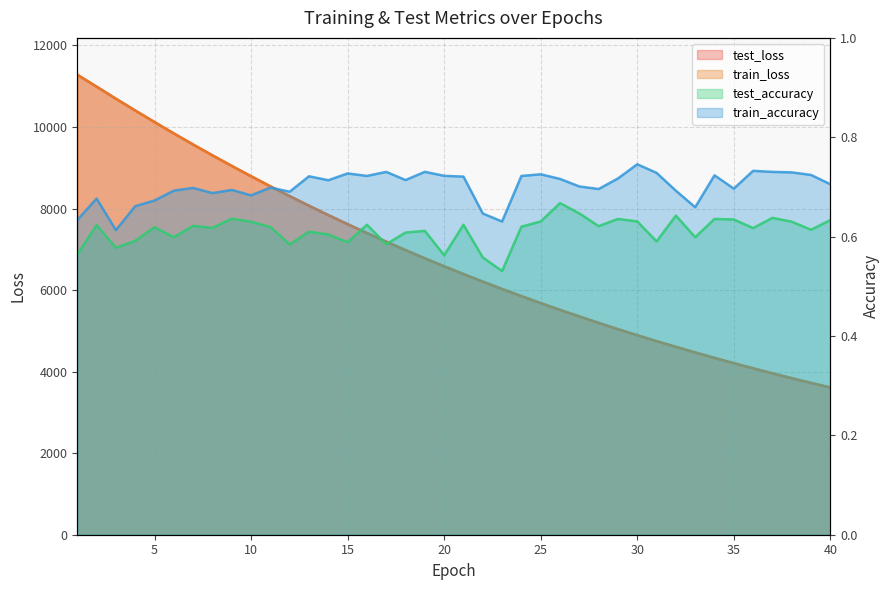

What is the maximum value for train_accuracy?

0.7